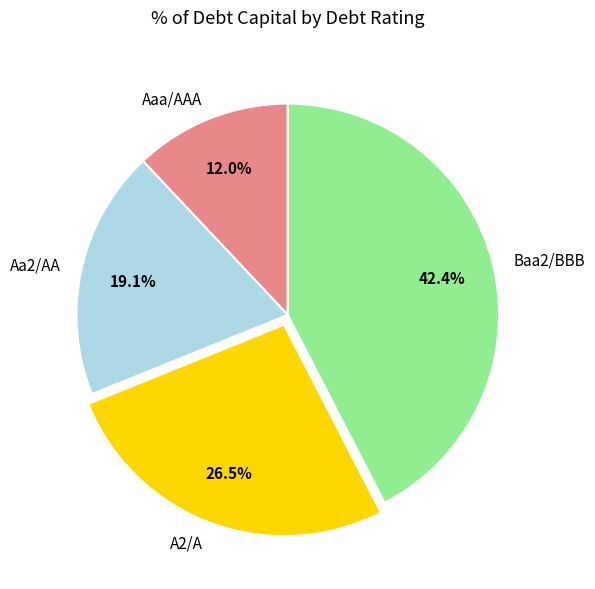

Combined, what portion of the pie is Baa2/BBB and Aaa/AAA?

54.4%